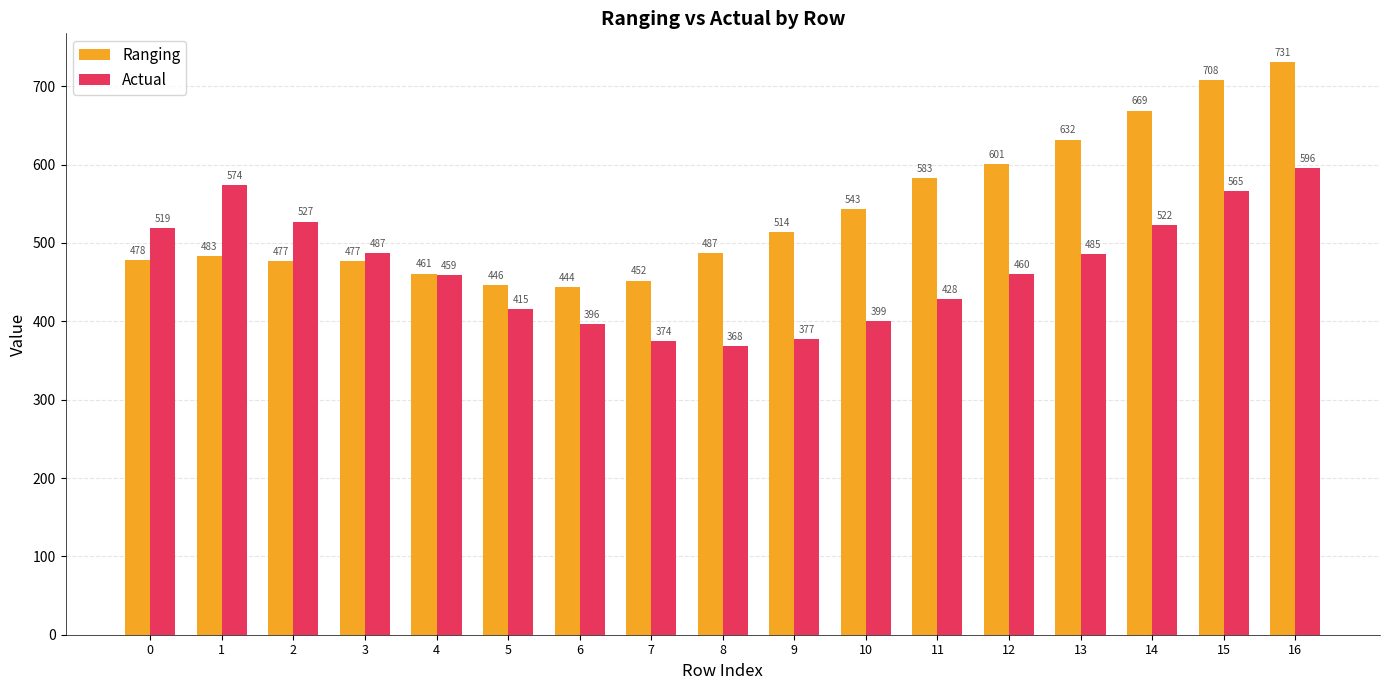

At 14, list the series in order from largest to smallest.

Ranging, Actual